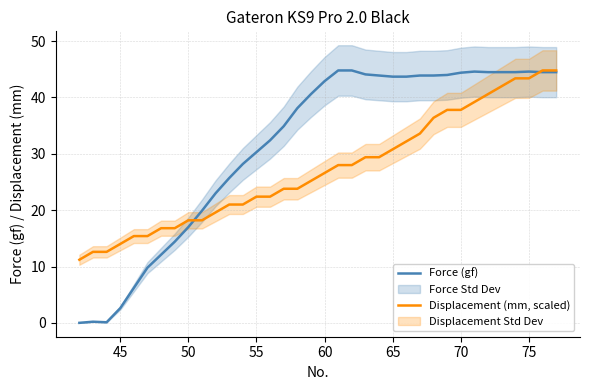

What is the approximate value of Displacement (mm, scaled) at 55?

22.4